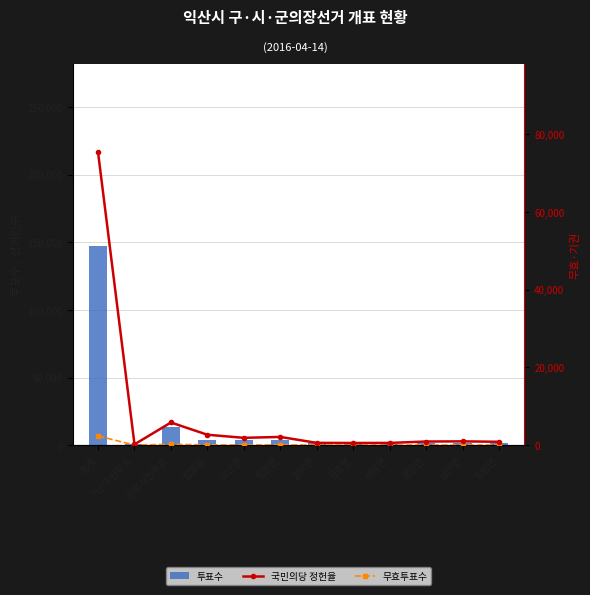

Reading left to right, list all the values displayed in this chart.

투표수: 합계=147035	거소우편투표=546	관외사전투표=13072	함열읍=3744	오산면=3631	황등면=3947	함라면=1337	웅포면=992	성당면=1056	용안면=1513	낭산면=1639	망성면=1594
국민의당 정헌율: 합계=75383	거소우편투표=212	관외사전투표=5835	함열읍=2683	오산면=1889	황등면=2121	함라면=593	웅포면=562	성당면=578	용안면=936	낭산면=978	망성면=870
무효투표수: 합계=2368	거소우편투표=21	관외사전투표=225	함열읍=73	오산면=61	황등면=98	함라면=36	웅포면=20	성당면=33	용안면=57	낭산면=41	망성면=32